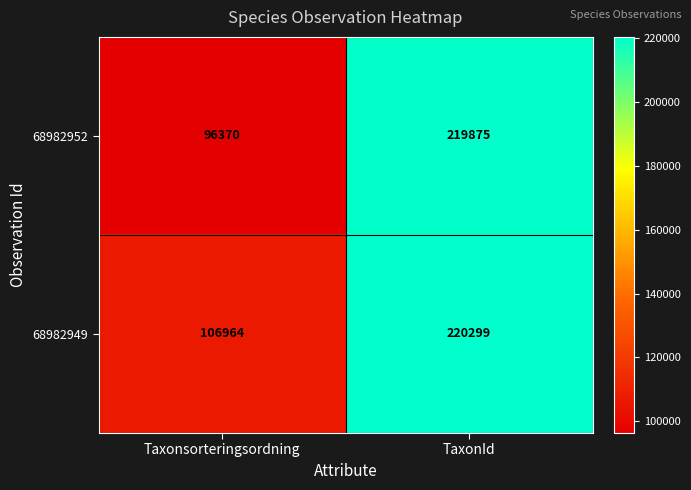

The value of 68982952 at TaxonId is 219875. True or false?

True